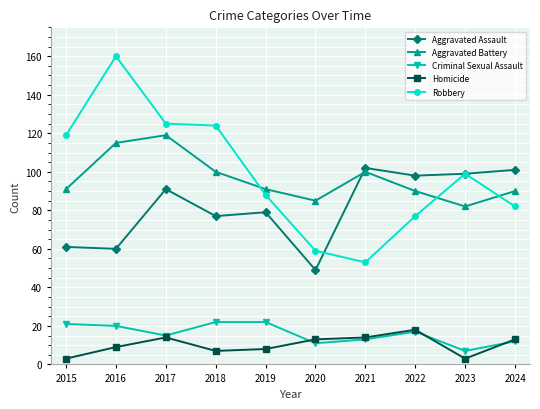

True or false: Robbery has a value of 77 at 2022.

True